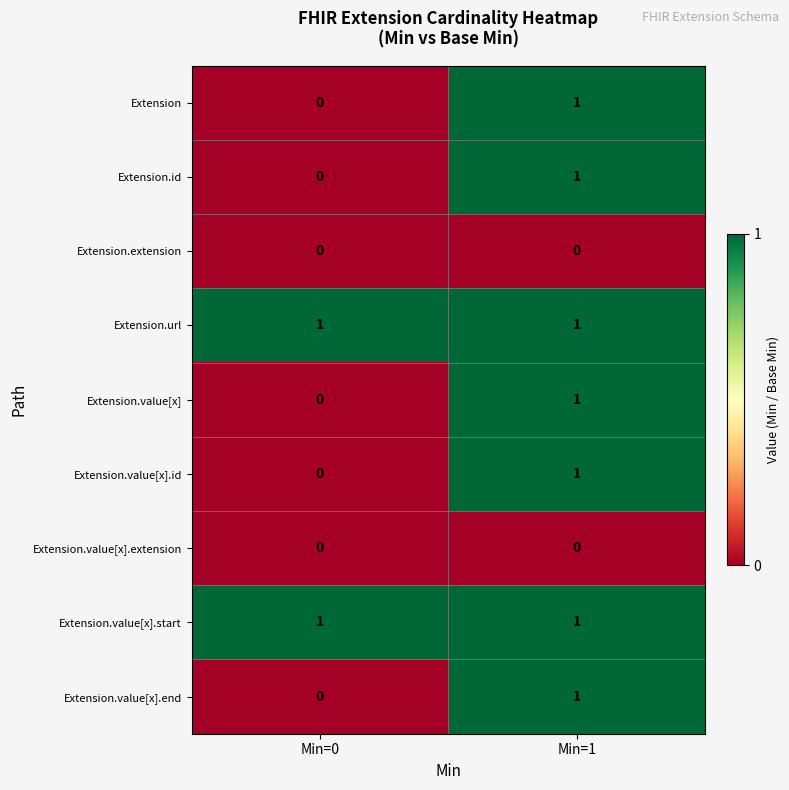

How many distinct data groups are displayed?

9